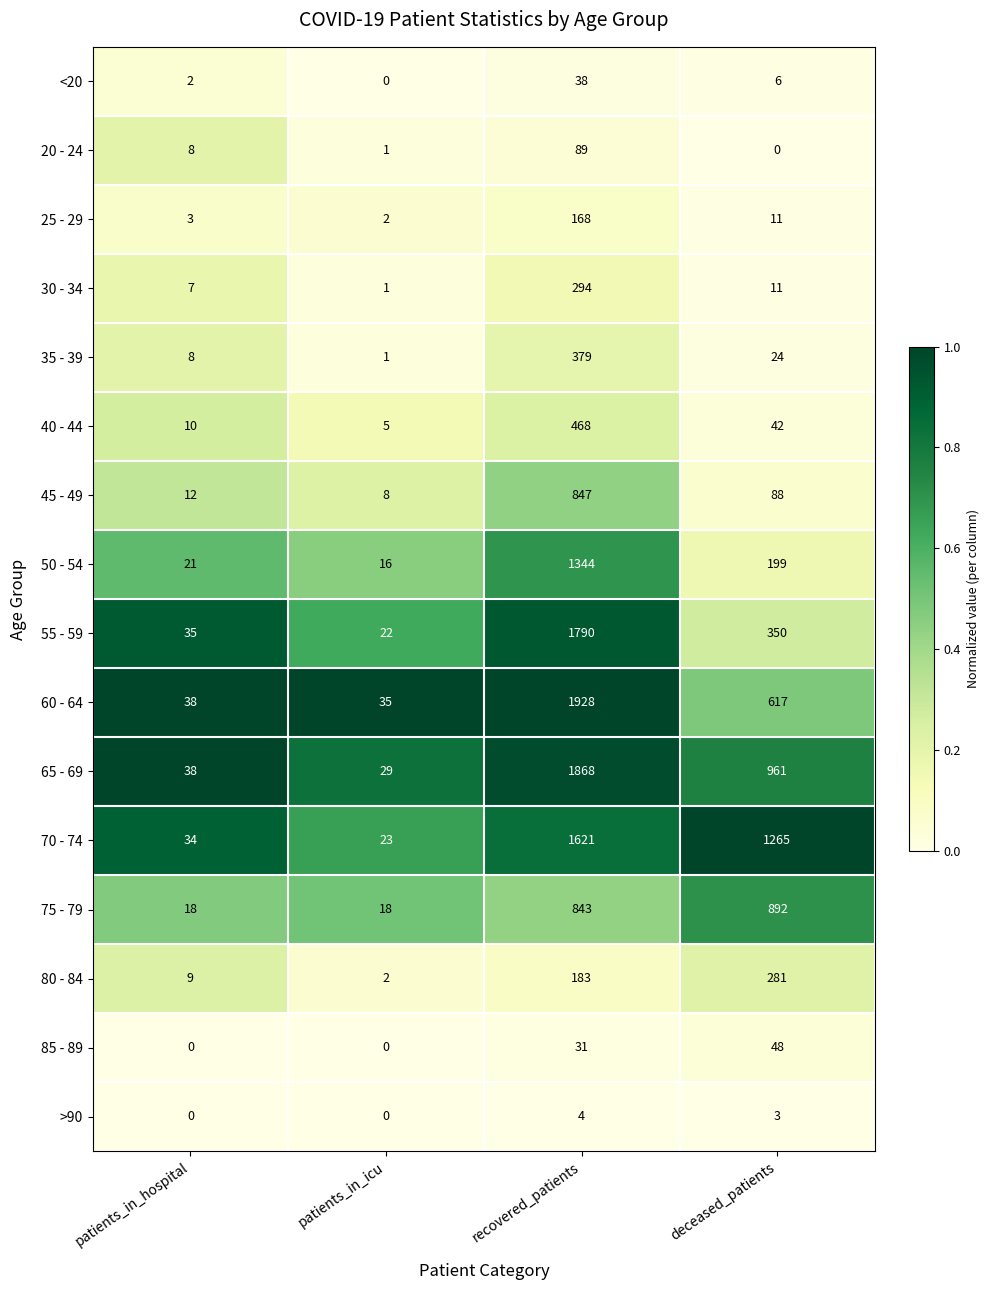

Where does the 60 - 64 series first go above 617?

recovered_patients